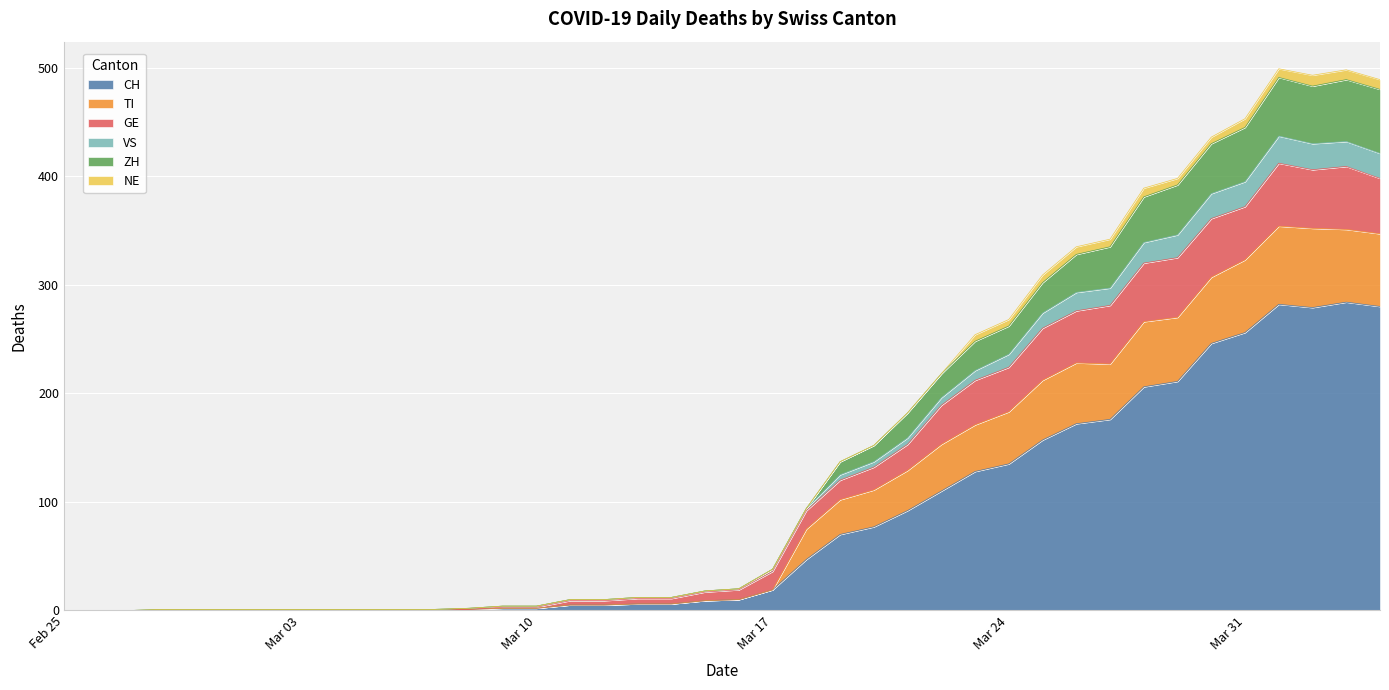

The CH series shows 206 at 2020-03-28. True or false?

True